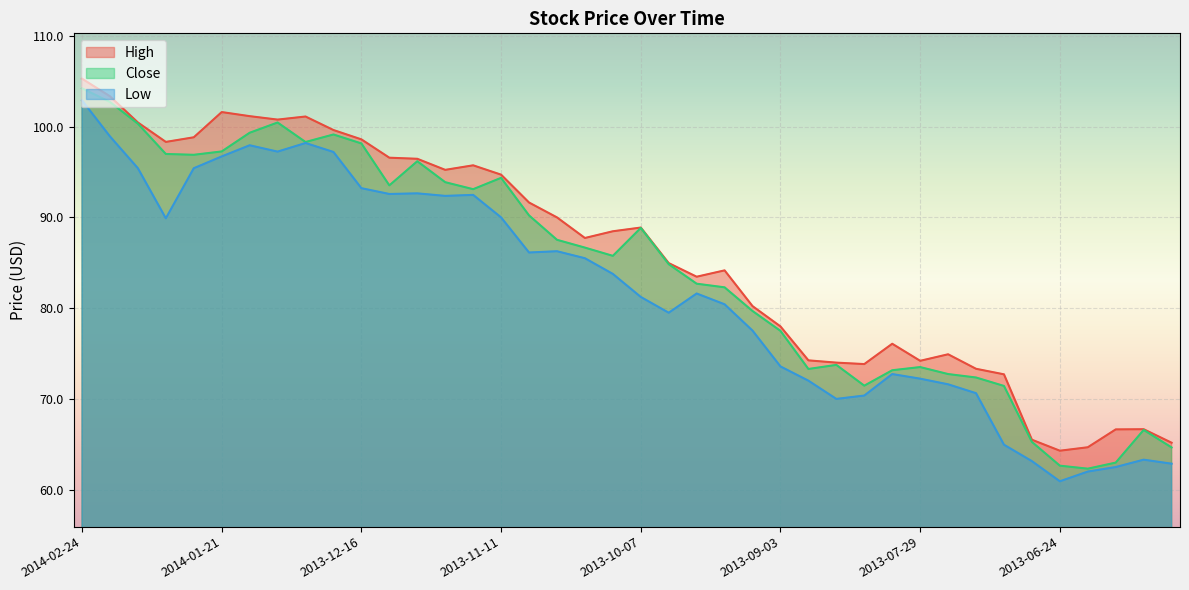

What is the total value across all series at 2014-01-21?

295.6